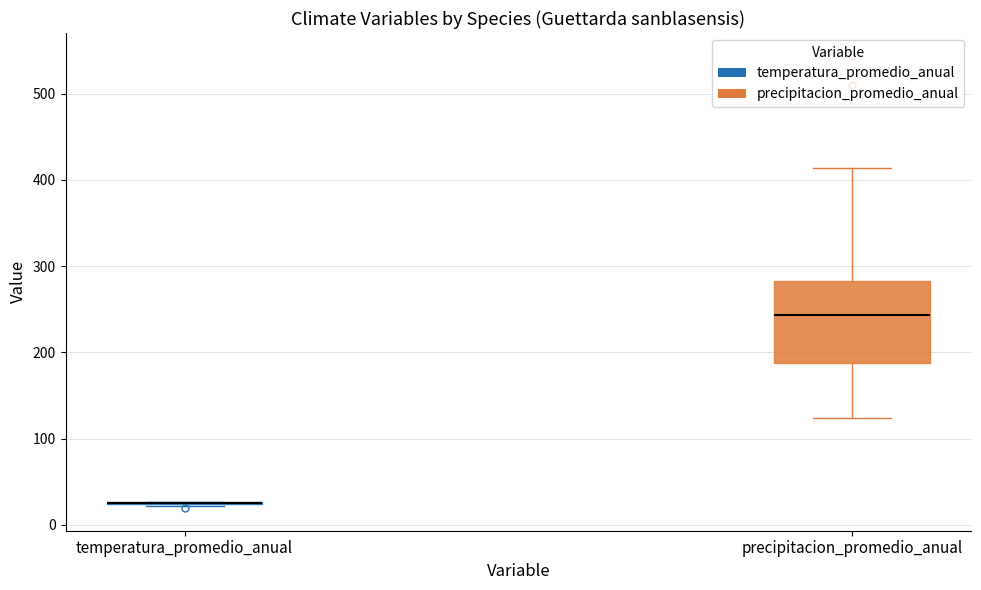

Reading left to right, transcribe this box plot: for each box, give where its median line is, the range the box spans, and where its two whiskers end, as read against the y-axis. The values are not printed on the chart, so give them approximately, as read against the axis.

temperatura_promedio_anual: box collapsed to a line at 30, whiskers 20 to 30
precipitacion_promedio_anual: median 240, box 190 to 280, whiskers 120 to 410